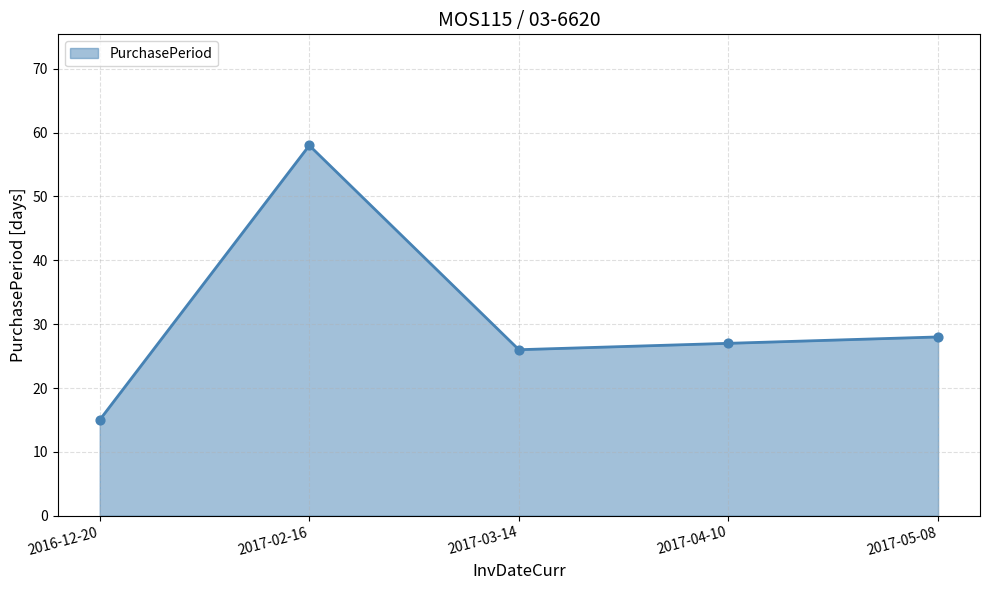

Which has a higher value, 2017-03-14 or 2017-05-08?

2017-05-08